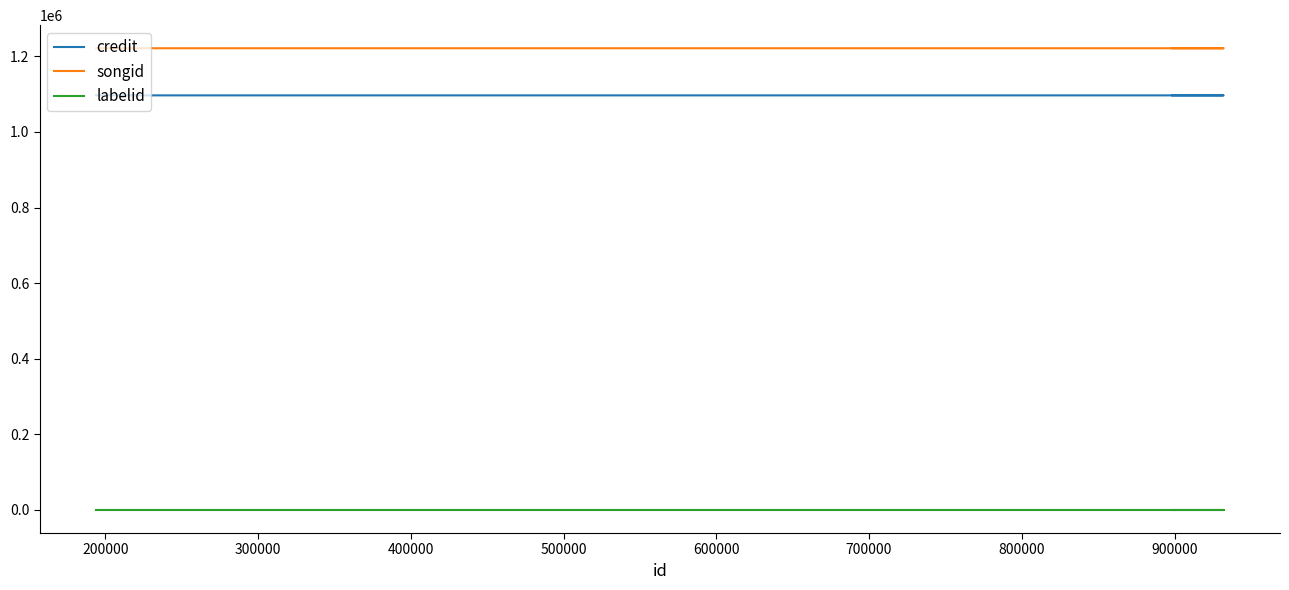

At which category is the sum across all series the highest?

200000